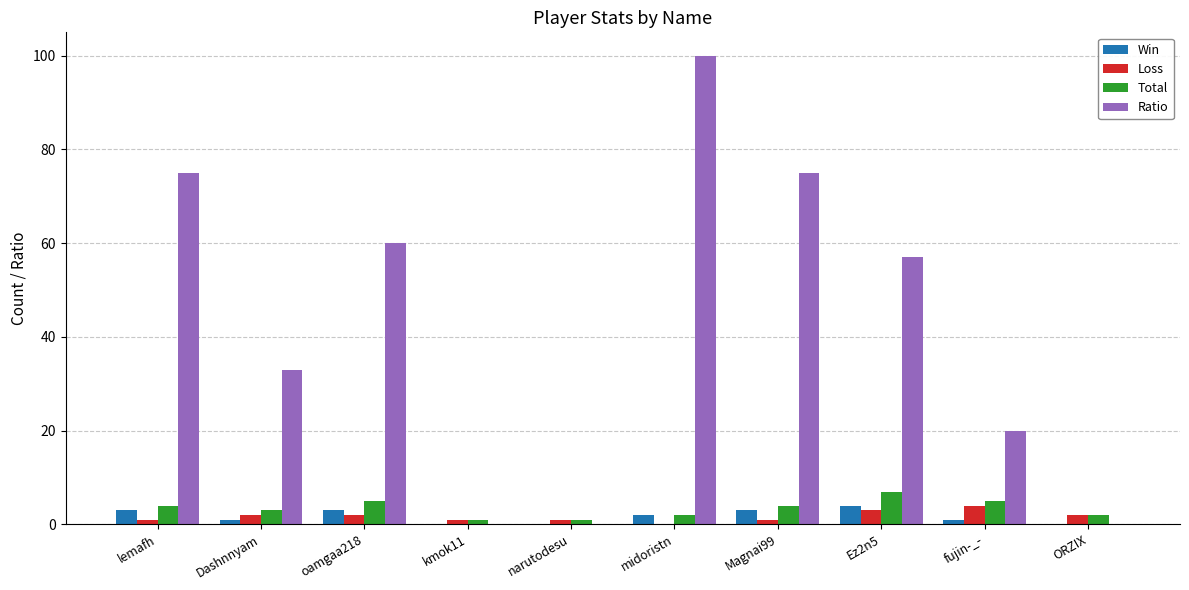

Reading left to right, what are all the values shown in this chart?

Win: 3	1	3	0	0	2	3	4	1	0
Loss: 1	2	2	1	1	0	1	3	4	2
Total: 4	3	5	1	1	2	4	7	5	2
Ratio: 75	33	60	0	0	100	75	57	20	0